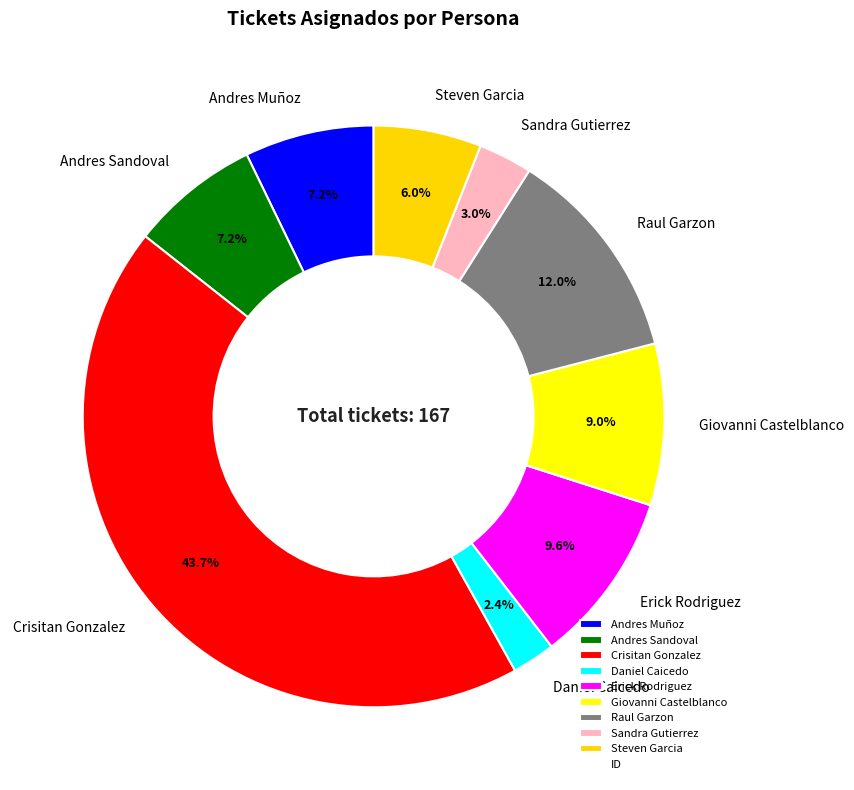

The Erick Rodriguez slice represents 1% of the pie. True or false?

False